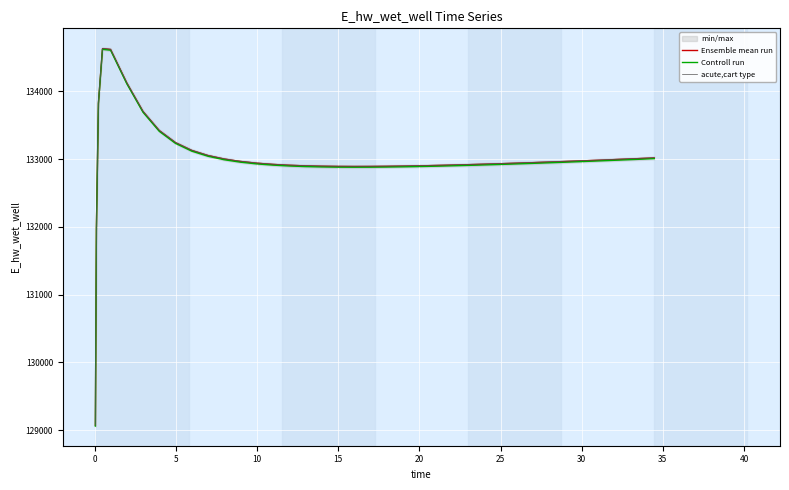

What is the lowest value of the acute,cart type series?

129075.3